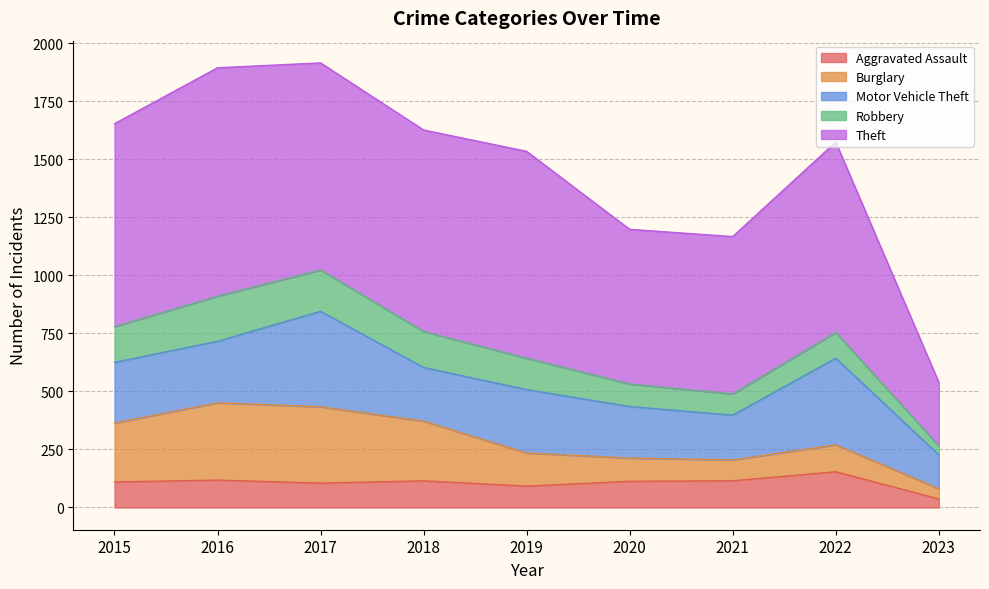

What value does the Aggravated Assault series have at 2019, to the nearest 5?

90